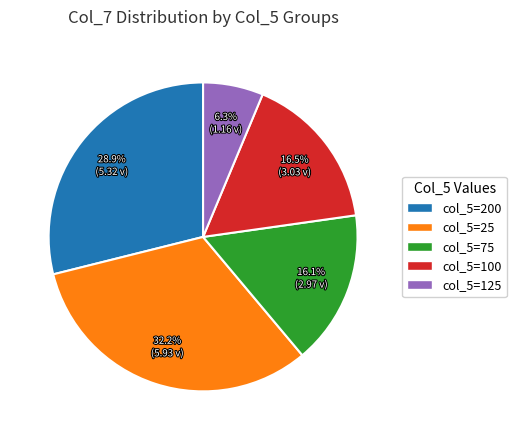

What is the total percentage of col_5=125 and col_5=200?

35.2%